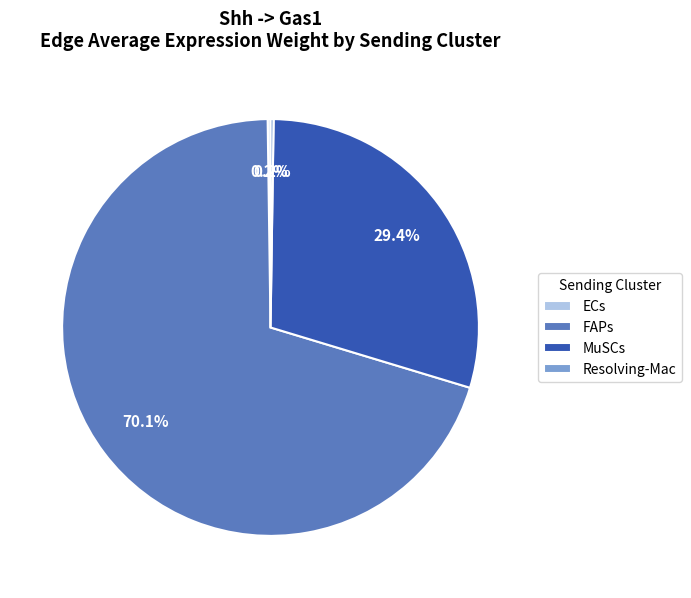

The MuSCs slice represents 29% of the pie. True or false?

True